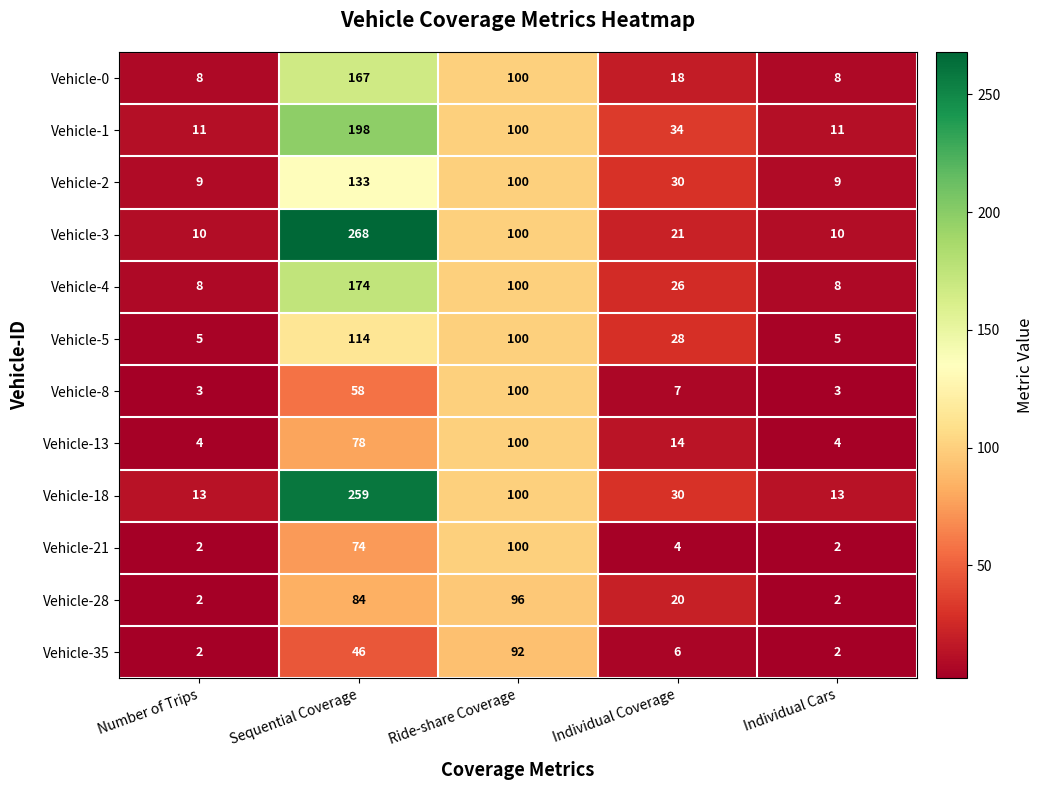

Is it true that Vehicle-4 equals 8 at Number of Trips?

True